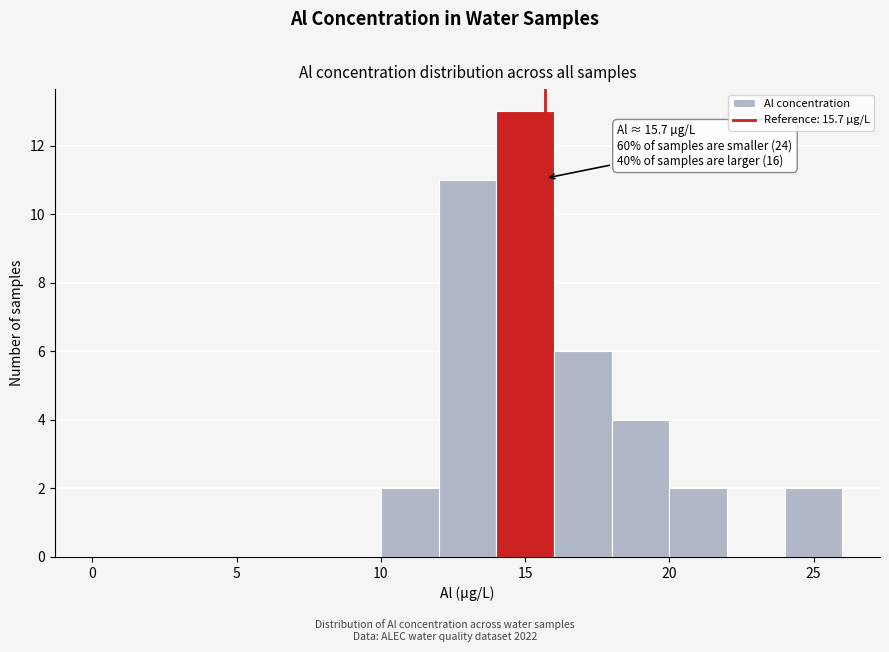

Over which range of the x-axis is the bar tallest?

14 to 16